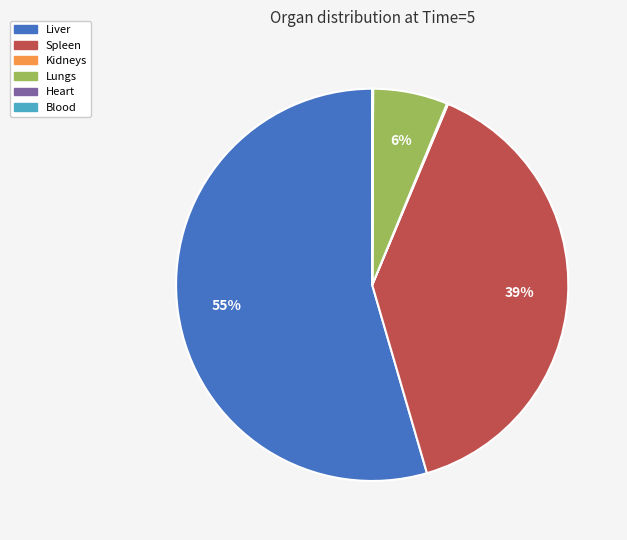

Which category has the biggest portion of the pie?

Liver